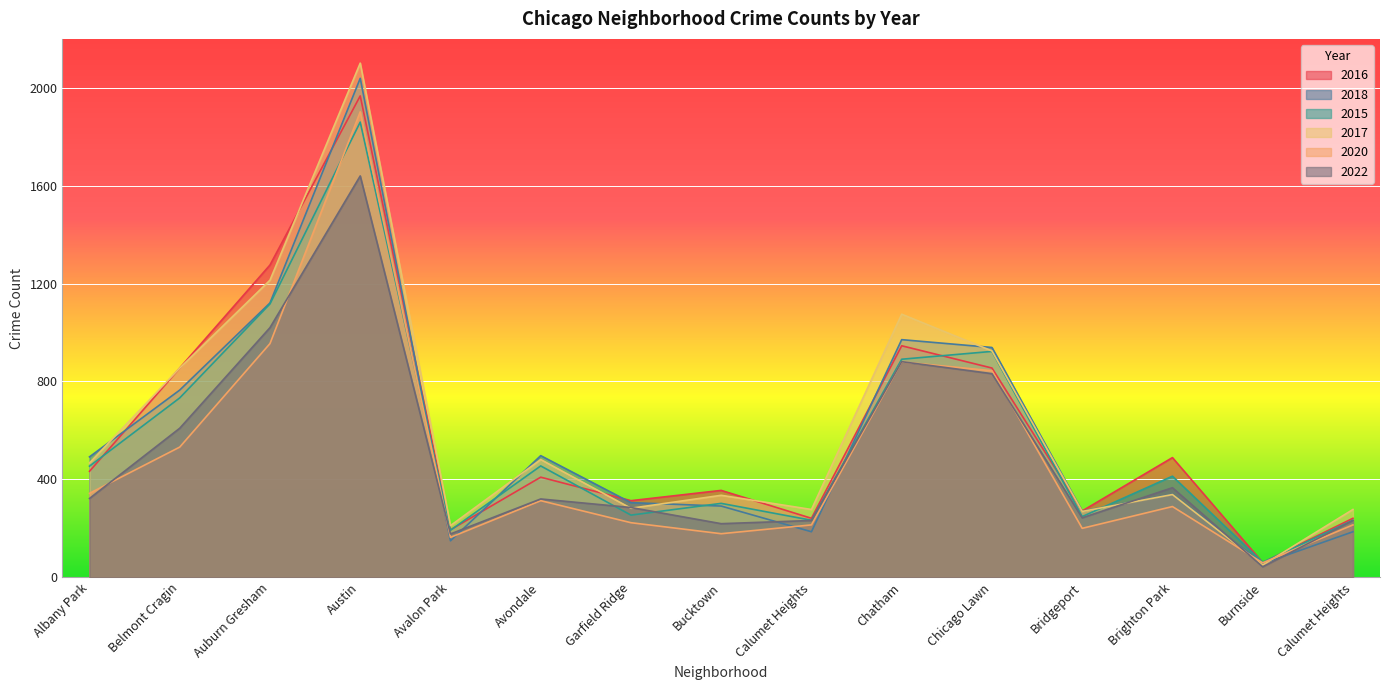

In 2018, how many points are higher than both neighbors (excluding endpoints)?

4